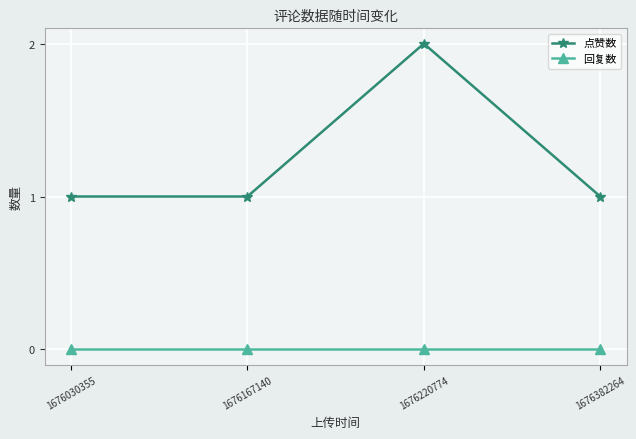

List the series in order of their peak value, lowest first.

回复数, 点赞数